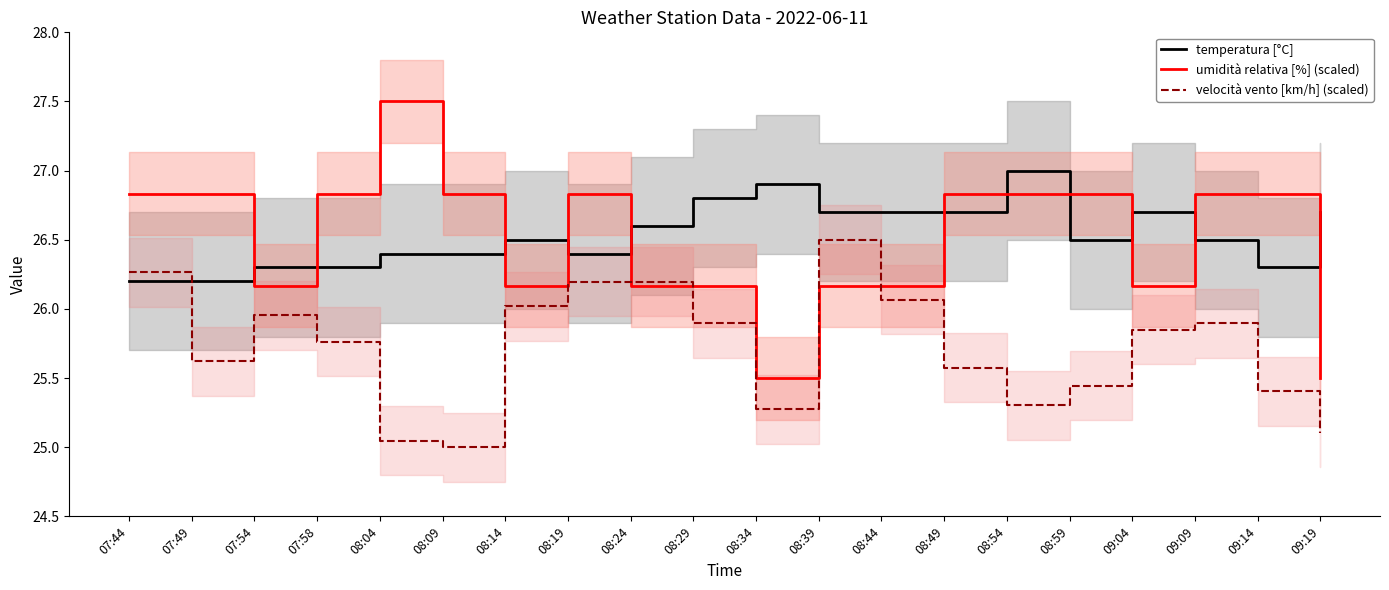

What is the spread (max minus min) of values at 08:19?

0.6